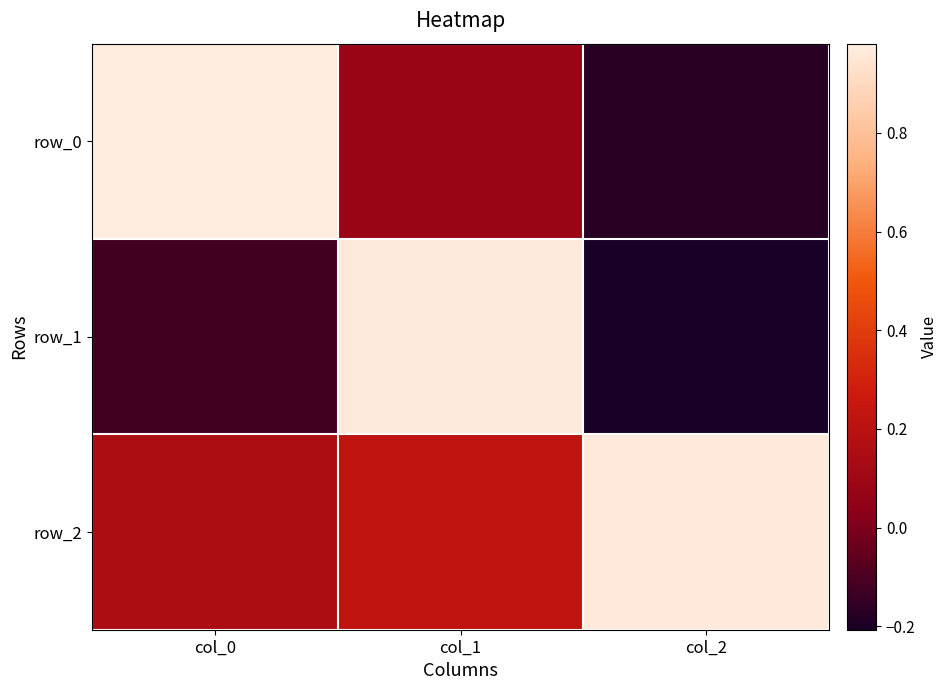

What is the difference between the maximum and minimum values in the row_2 series?

0.8